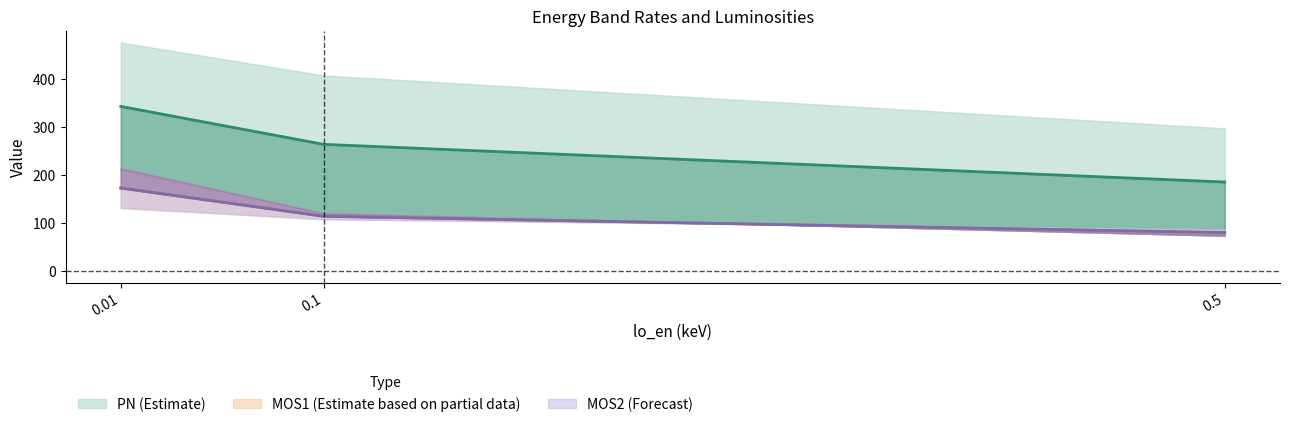

Reading left to right, transcribe all the data shown in this chart.

rate_0864080901PN: 0.5=185.7	0.1=264.0	0.01=343.0
Lx_0864080901PN: 0.5=80.5	0.1=114.4	0.01=173.3
rate_0864080901MOS1: 0.5=80.0	0.1=114.6	0.01=173.0